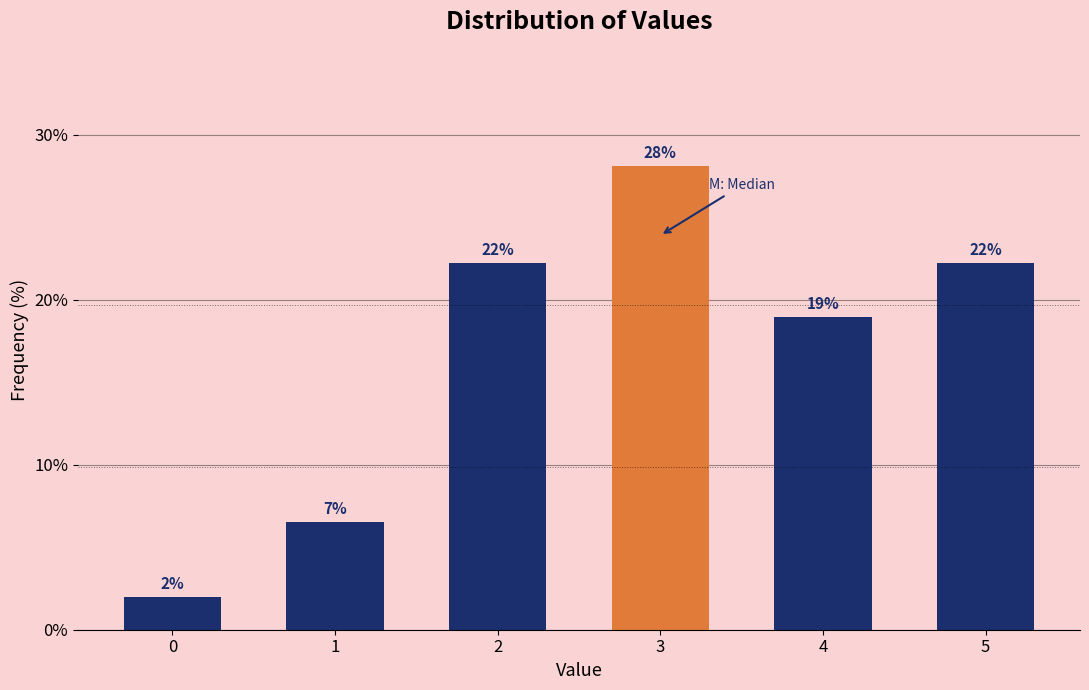

What is the value of the 6th bar from the left?

22.2